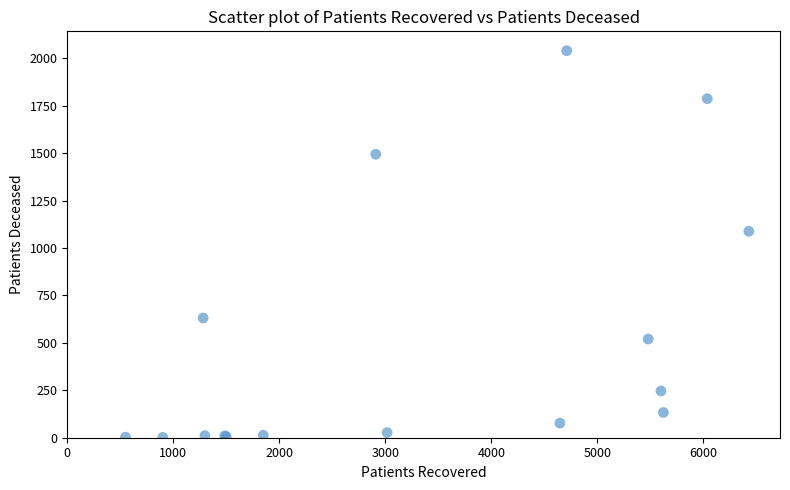

What Y value in the scatter plot is closest to 1021?

1088